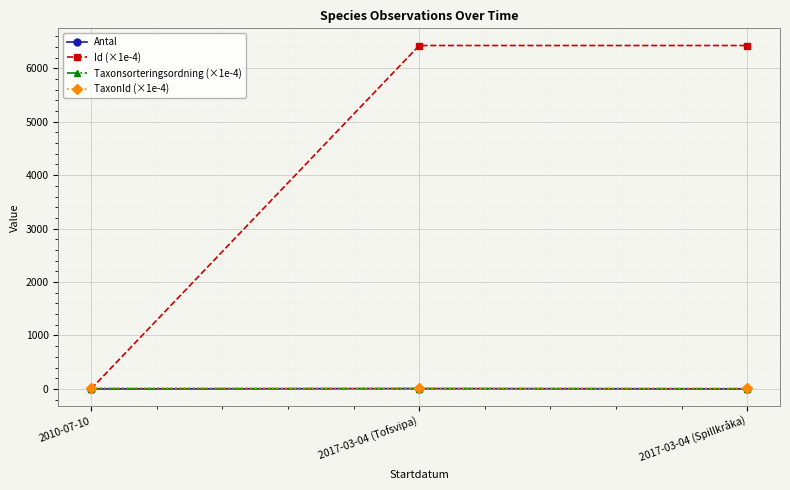

What is the sum of the Id (×1e-4) values at 2017-03-04 (Tofsvipa) and 2010-07-10?

6428.5